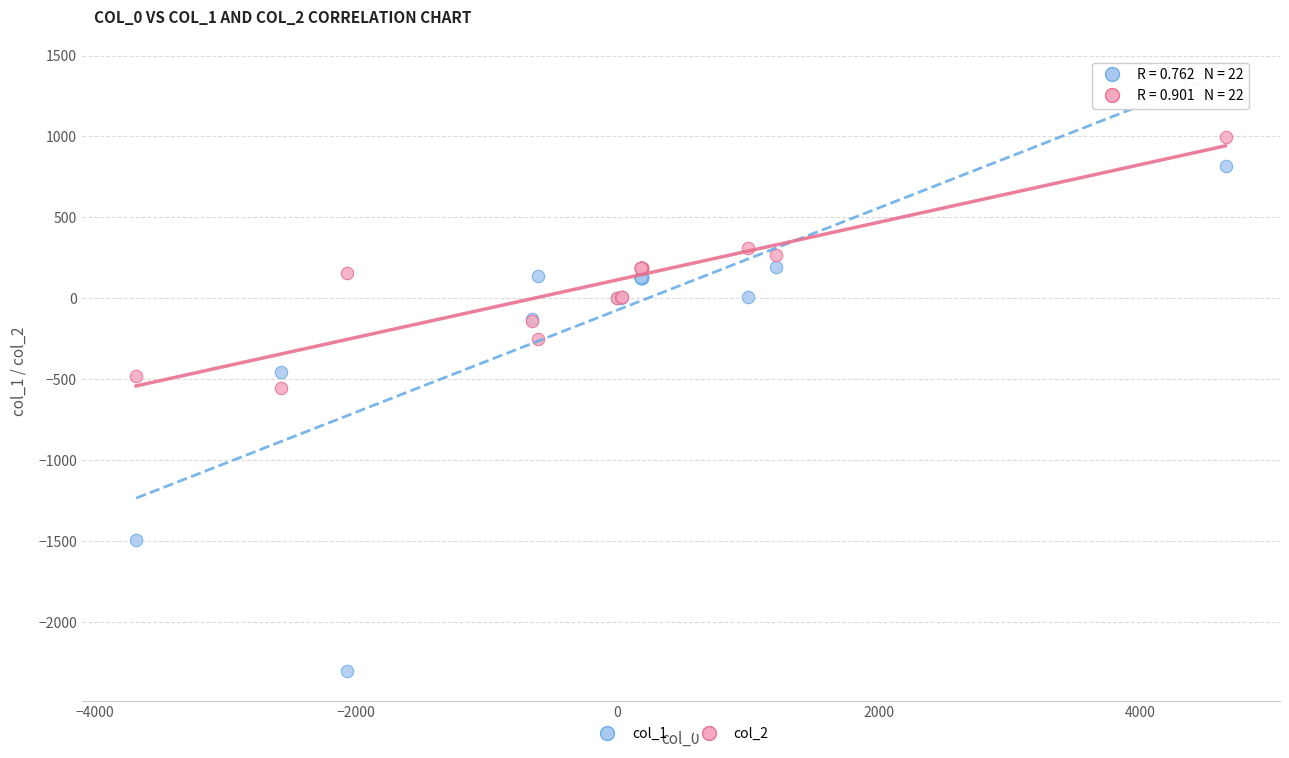

Across all series, what Y value is closest to -651?

-552.4